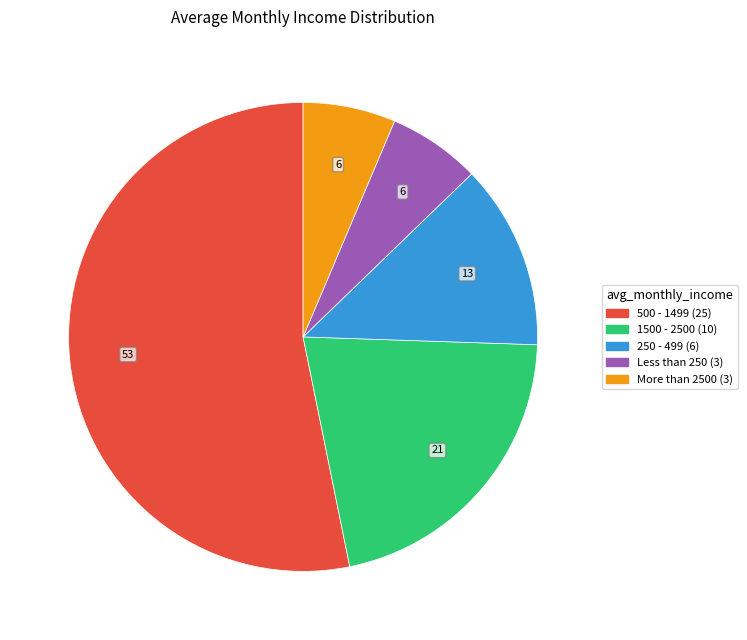

Is there any slice that represents more than half of the pie?

Yes